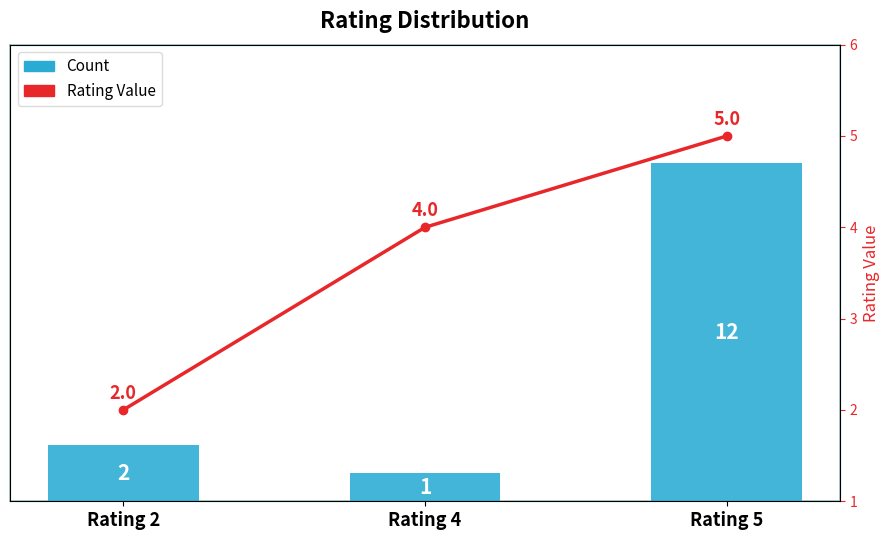

Reading left to right, what are all the values shown in this chart?

Count: 2	1	12
Rating Value: 2	4	5